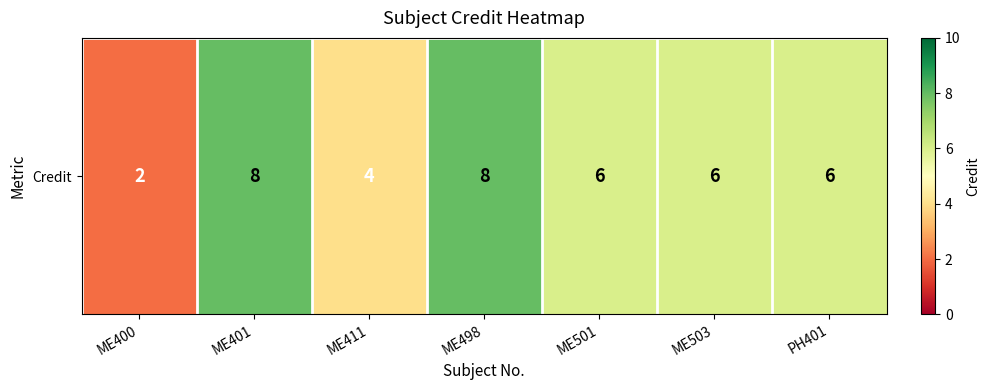

What is the minimum value shown in the chart?

2